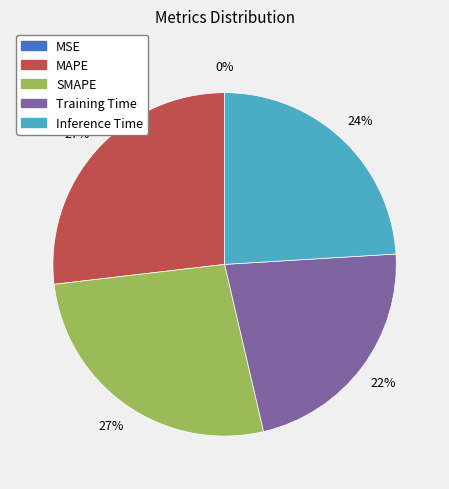

Is it true that Inference Time is 24% of the pie?

True